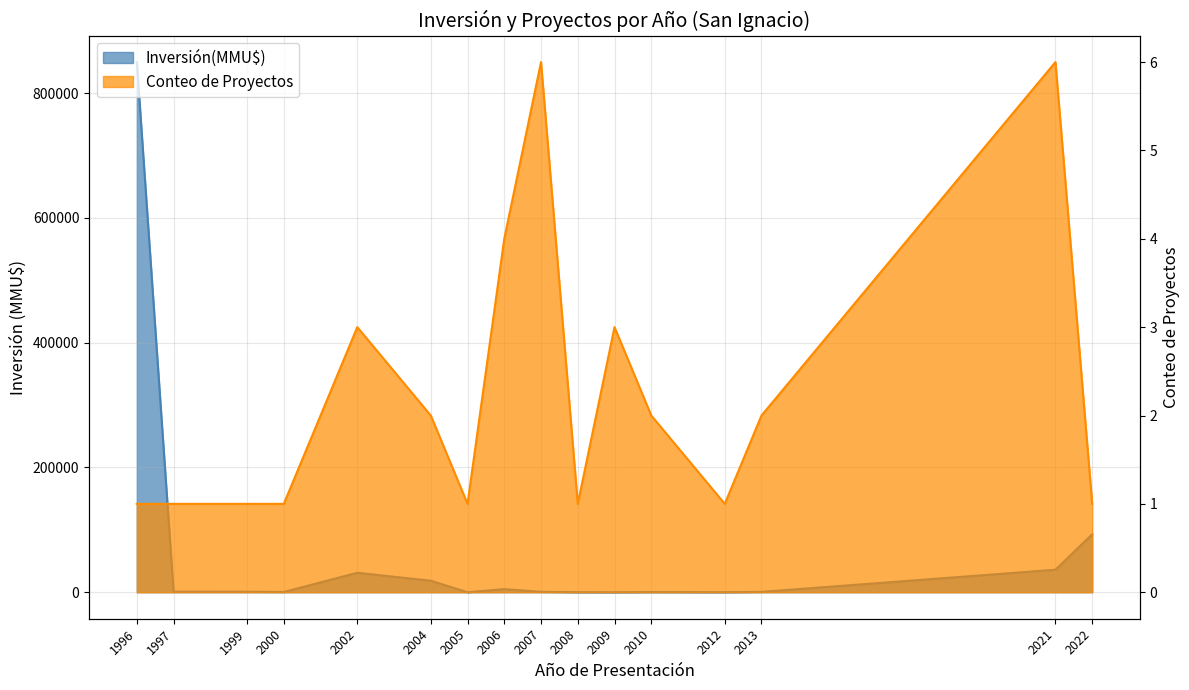

Between 2000 and 2010, which series saw the biggest shift?

Inversión(MMU$)